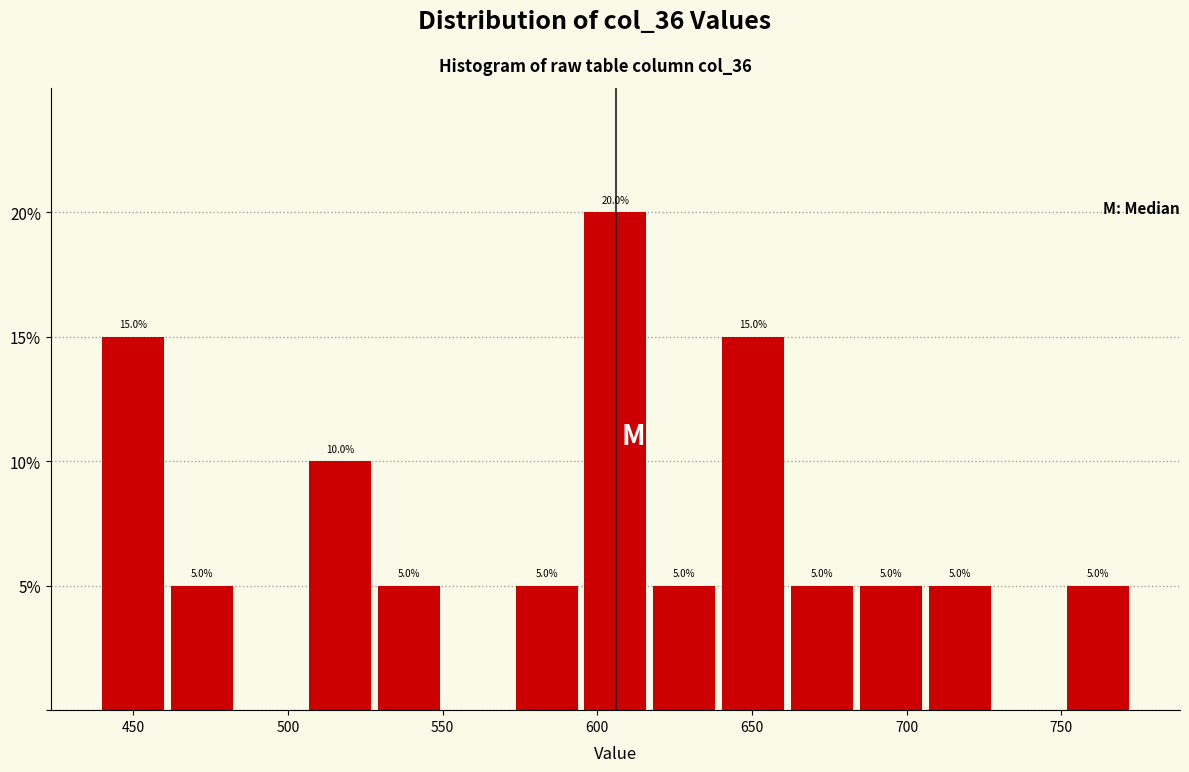

Which range on the x-axis has the tallest bar?

595 to 620